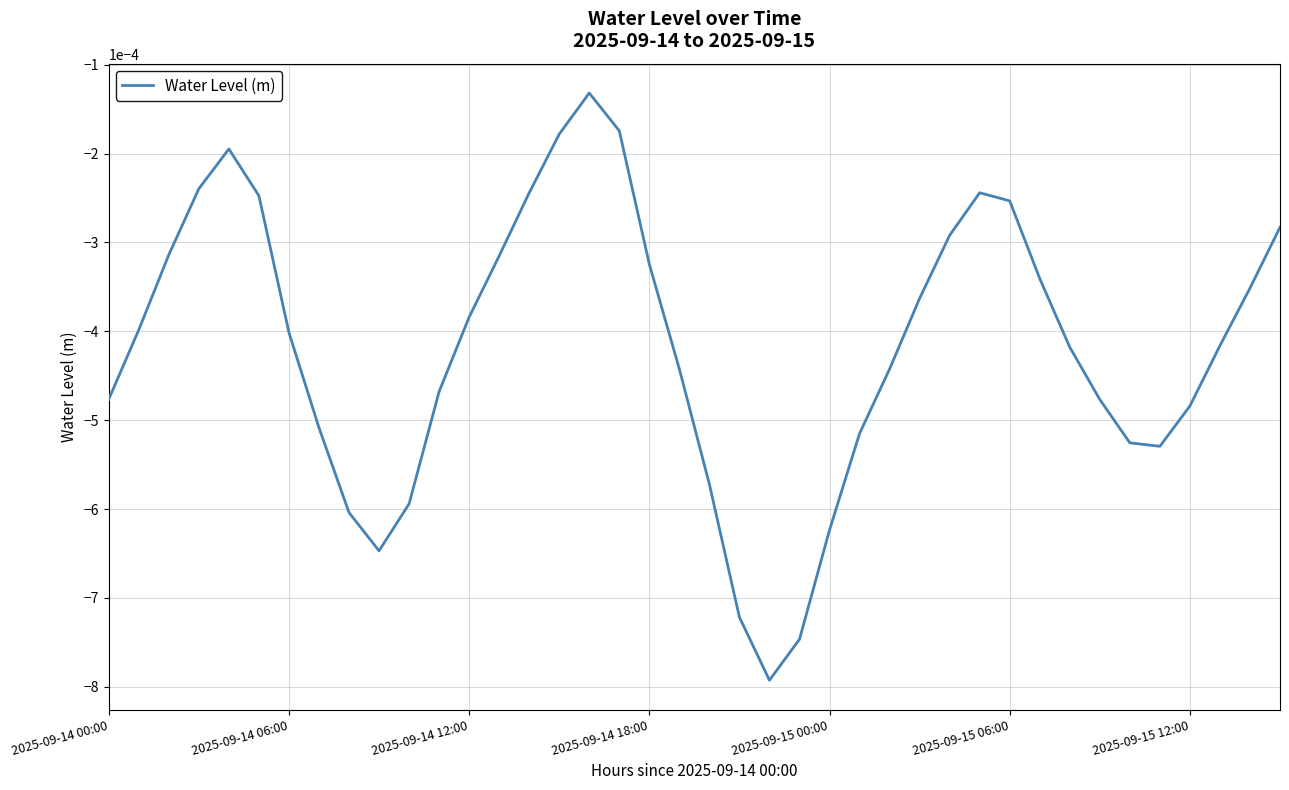

Rank the categories by value from highest to lowest.

16, 17, 15, 2025-09-15 00:00, 2025-09-14 18:00, 29, 14, 2025-09-15 06:00, 30, 39, 28, 2025-09-14 12:00, 13, 18, 31, 38, 27, 12, 2025-09-14 06:00, 2025-09-15 12:00, 37, 32, 19, 26, 11, 2025-09-14 00:00, 33, 36, 7, 25, 34, 35, 20, 10, 8, 24, 9, 21, 23, 22